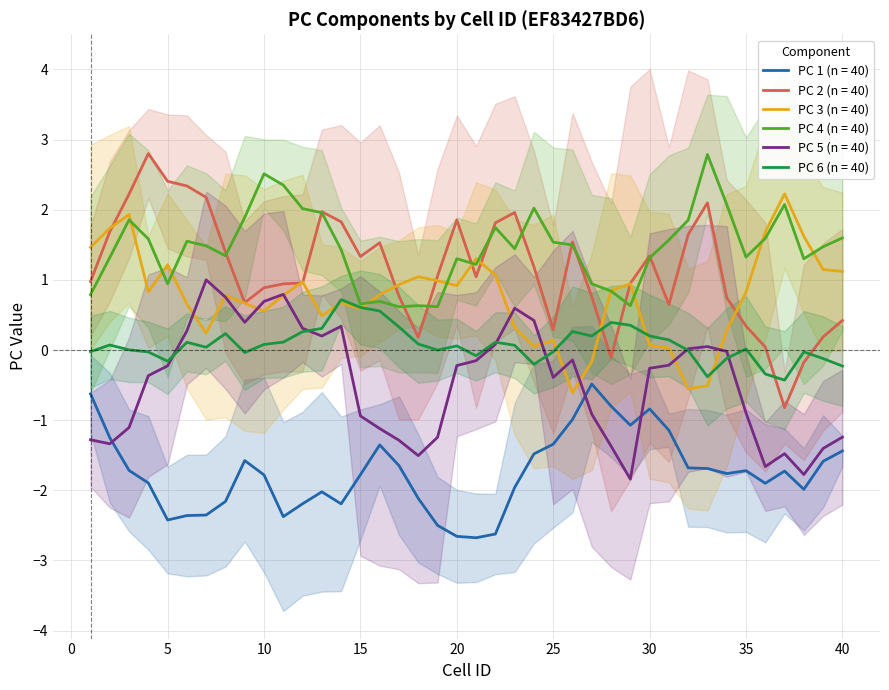

True or false: PC 5 (n = 40) and PC 1 (n = 40) cross at least once.

True